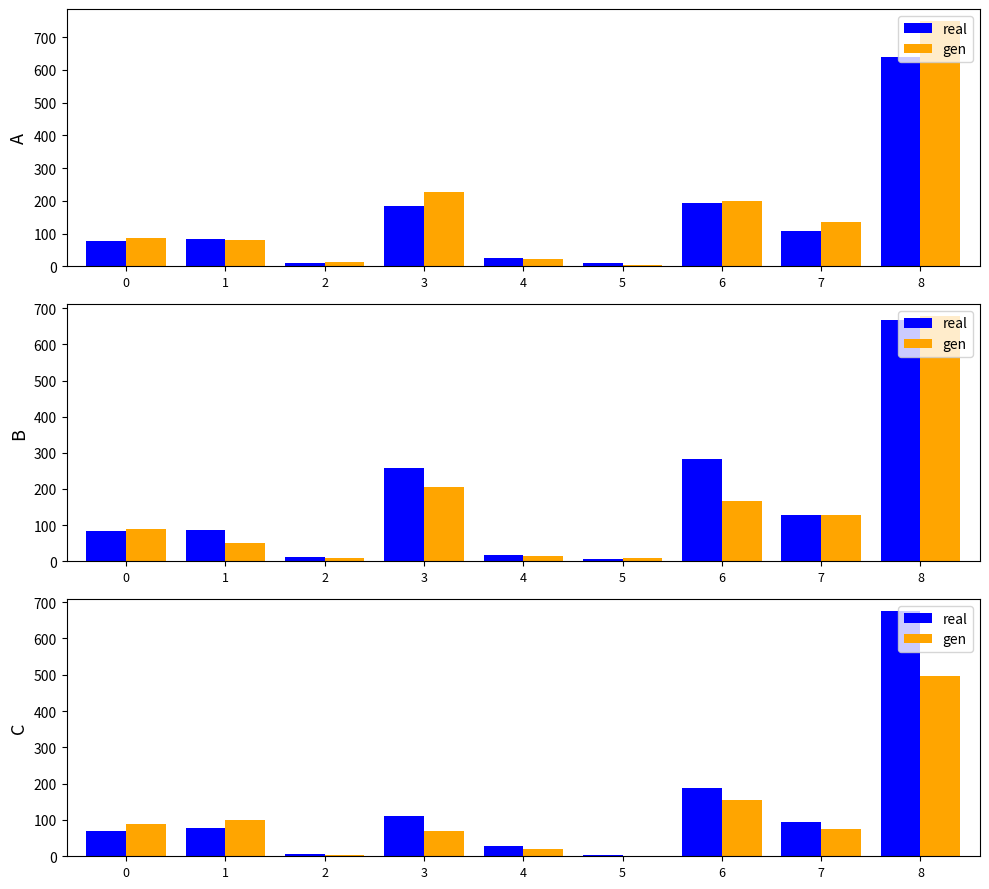

What is the highest value of the real series?

675